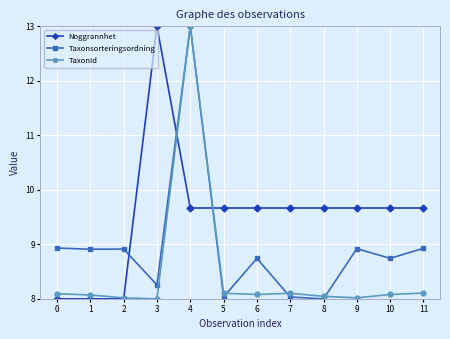

Rank the series by their average value, from highest to lowest.

Noggrannhet, Taxonsorteringsordning, TaxonId